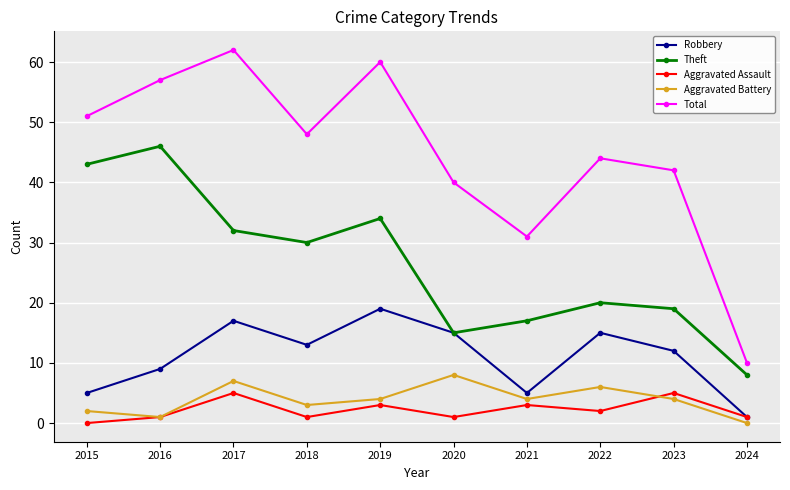

Rank the categories by Total value from lowest to highest.

2024, 2021, 2020, 2023, 2022, 2018, 2015, 2016, 2019, 2017